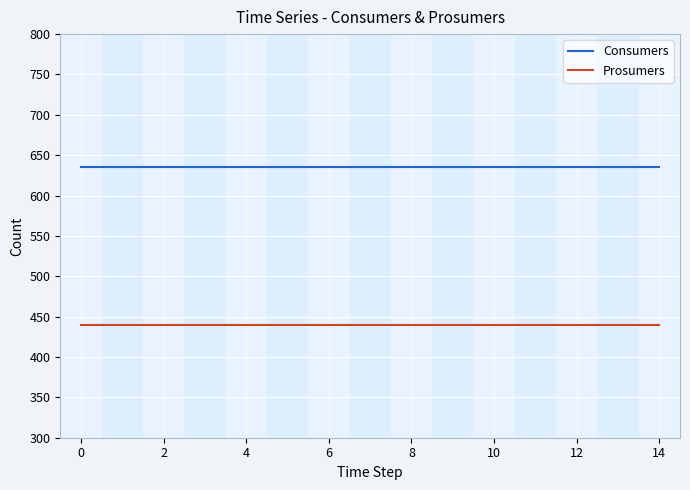

Does the chart have visible grid lines?

Yes